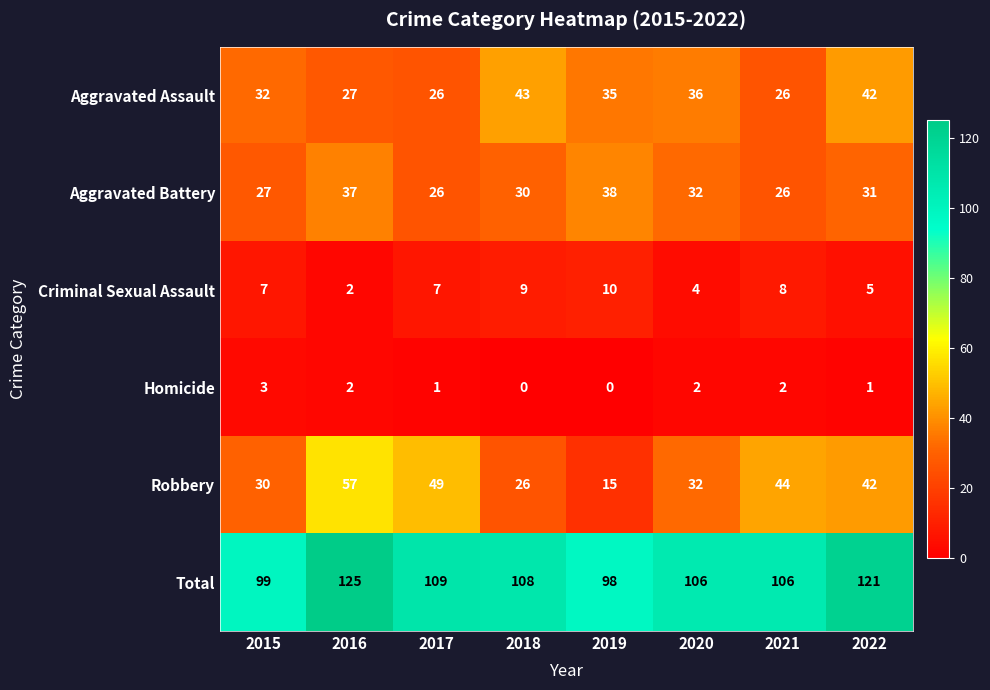

The value of Robbery at 2018 is 8. True or false?

False